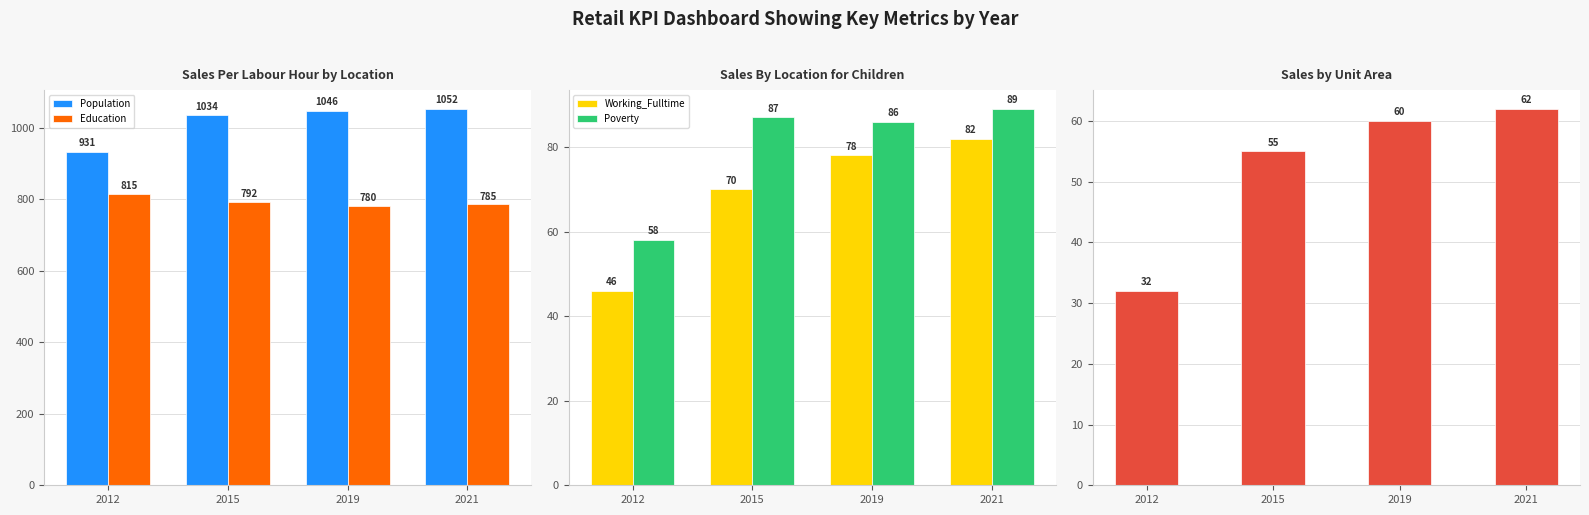

Where is Poverty_18to65 nearest to the value 47?

2015